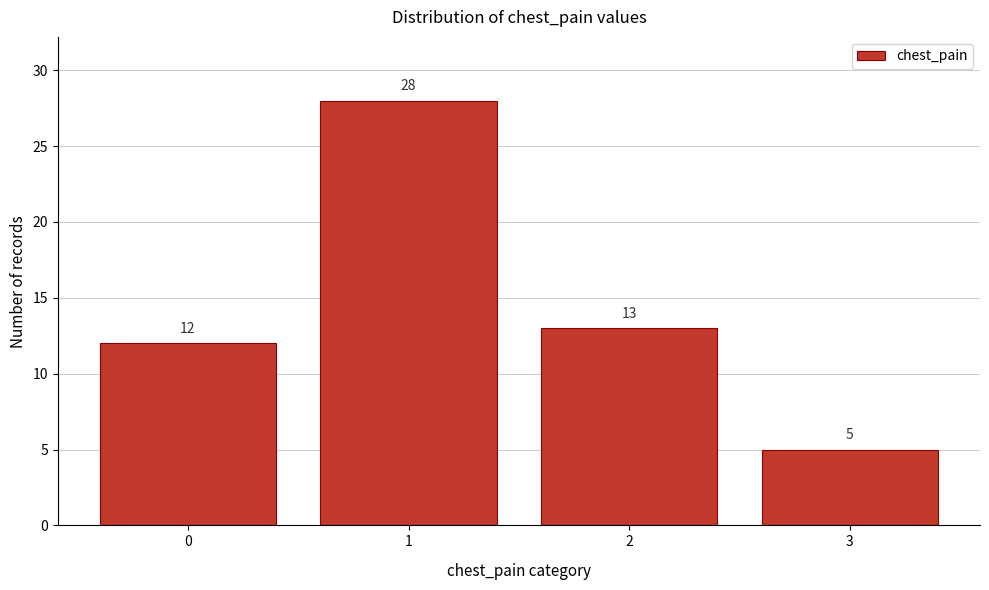

Reading left to right, what are all the values shown in this chart?

0=12	1=28	2=13	3=5